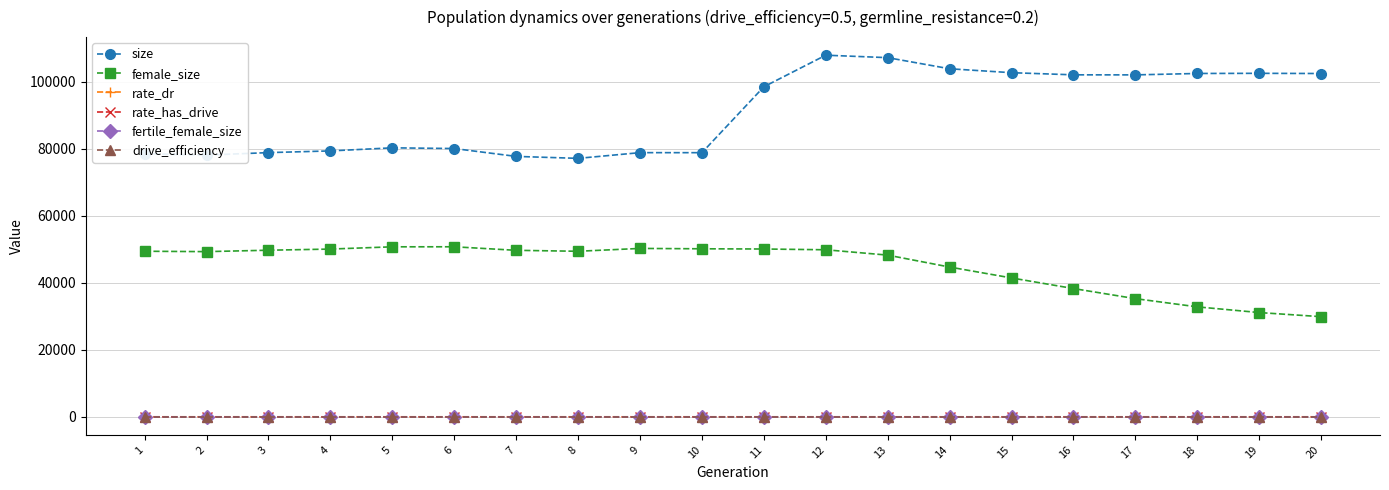

What is the maximum value for female_size?

50761.0